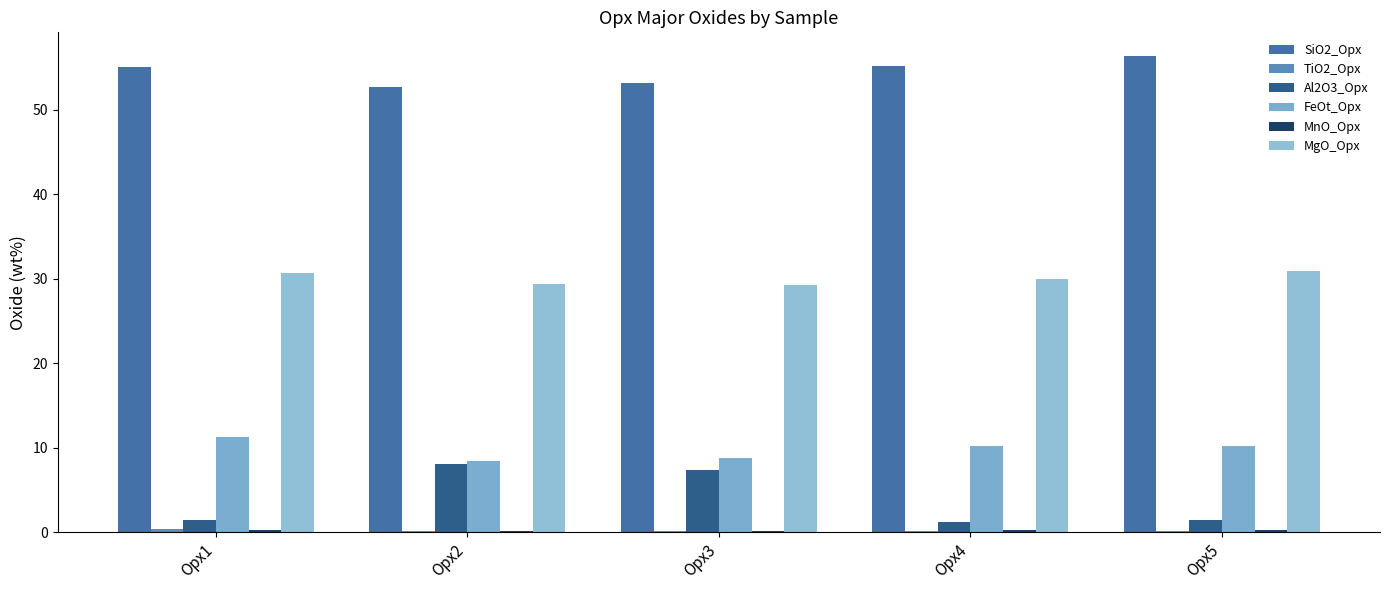

What is the value of the FeOt_Opx bar at the 3rd from the left?

8.8